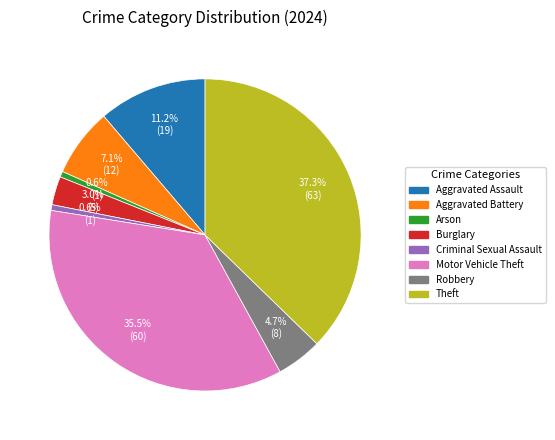

True or false: Arson accounts for 11% of the total.

False